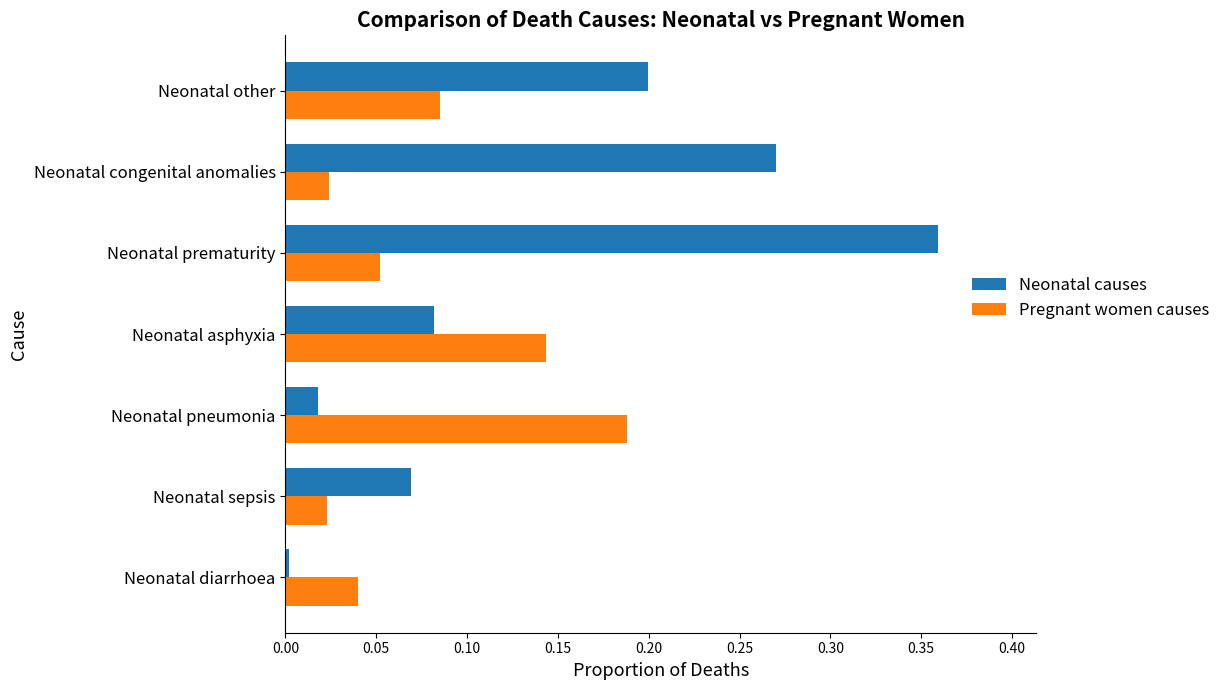

Count the Pregnant women causes values in the range 0 to 1.

7